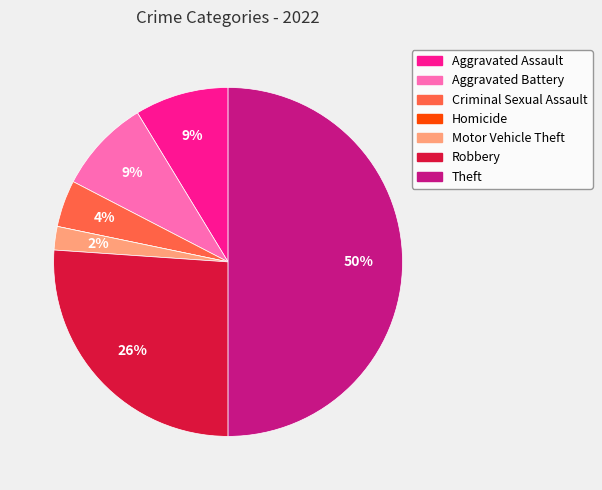

True or false: Aggravated Battery accounts for 2% of the total.

False